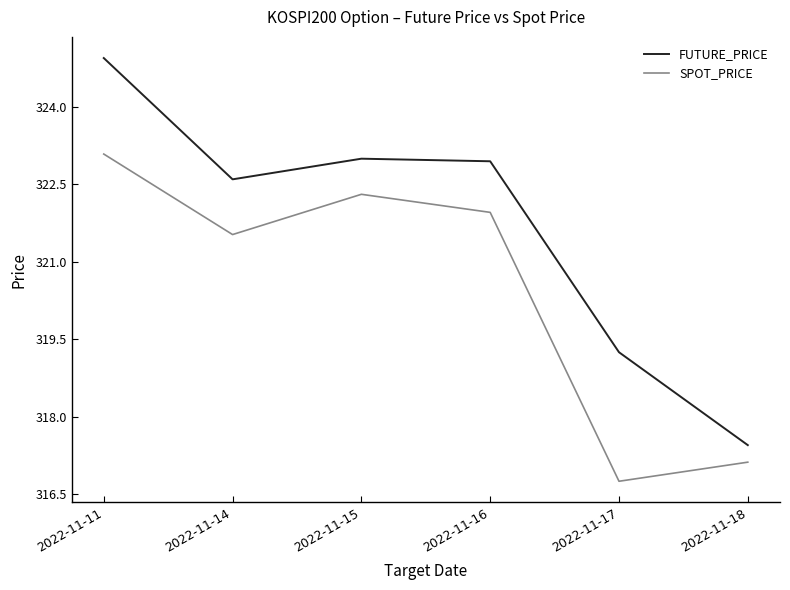

What value does the FUTURE_PRICE series have at 2022-11-14?

322.6